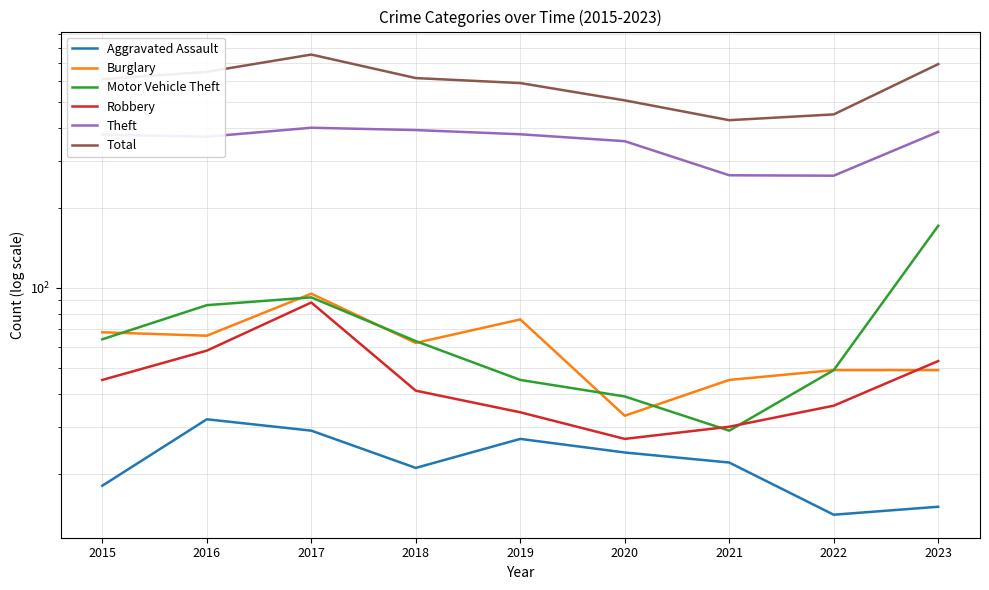

The value of Motor Vehicle Theft at 2016 is 137. True or false?

False